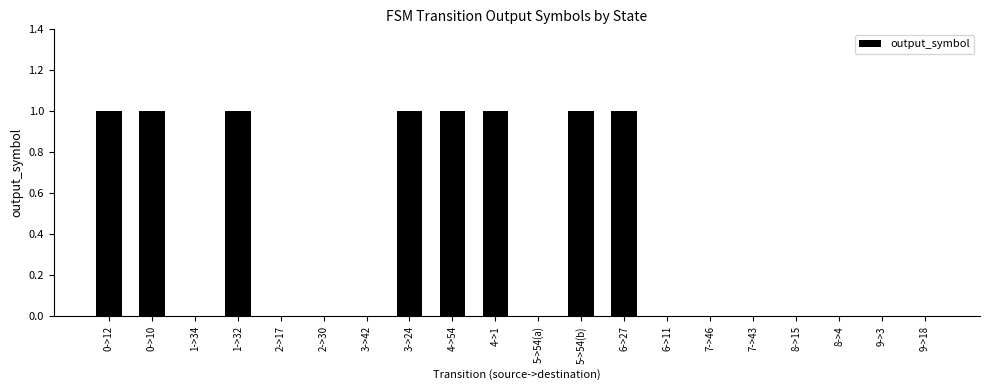

Which has a higher value, 4->1 or 8->4?

4->1